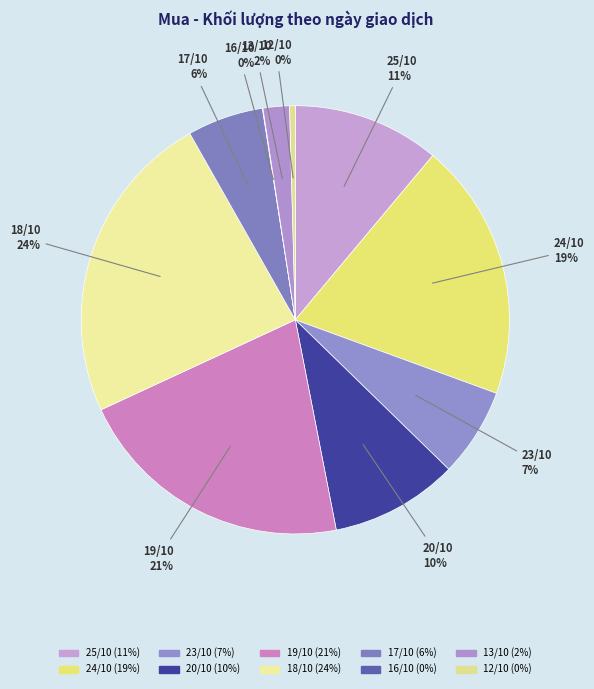

To the nearest percent, what is the average slice percentage?

10%